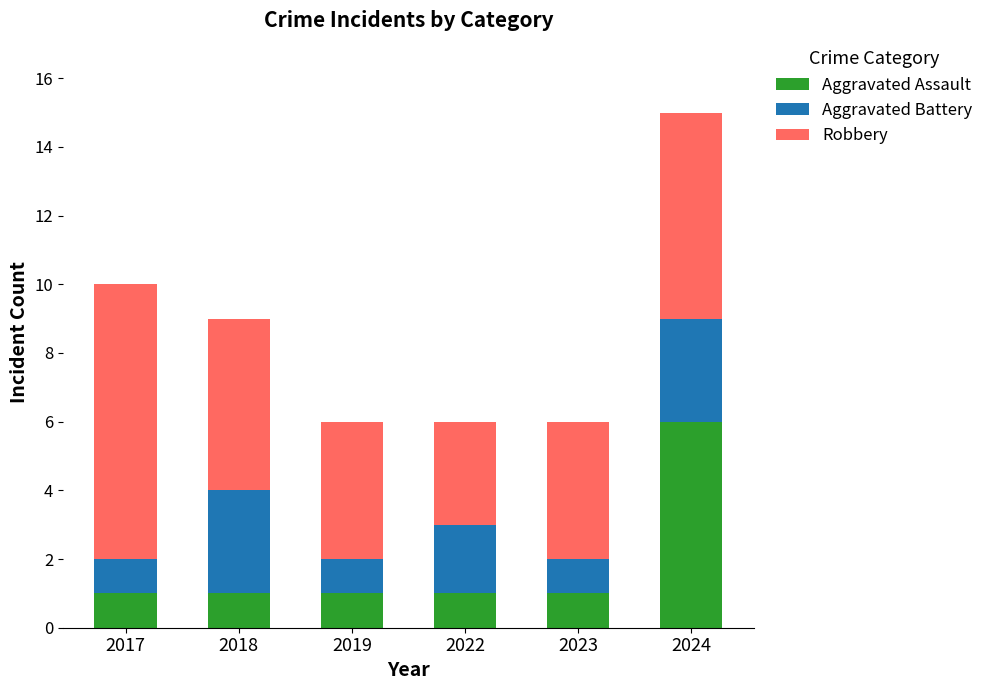

Reading left to right, list the values for the Aggravated Assault series.

2017=1	2018=1	2019=1	2022=1	2023=1	2024=6